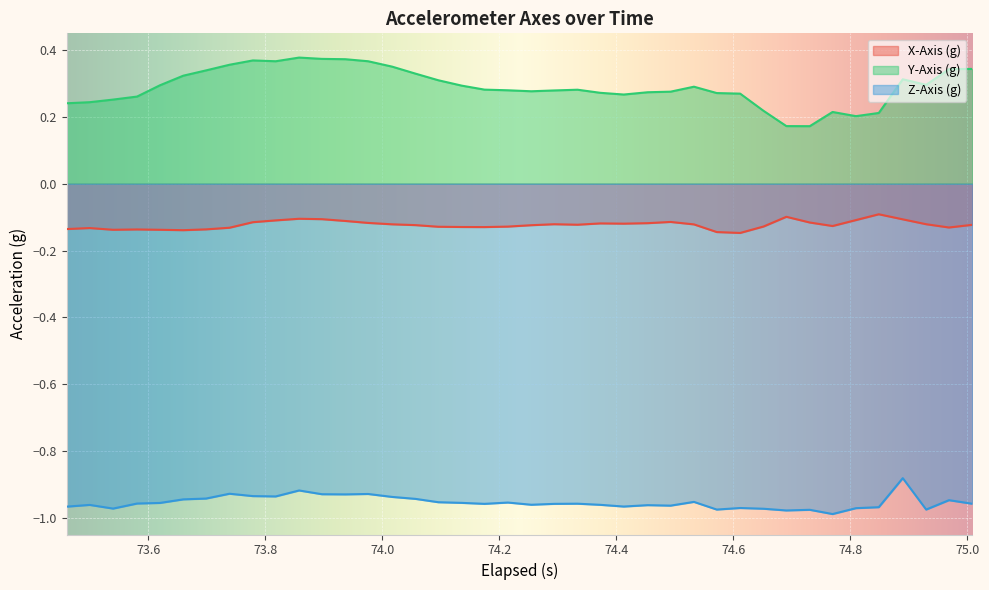

What is the sum of all Y-Axis (g) values?

11.6